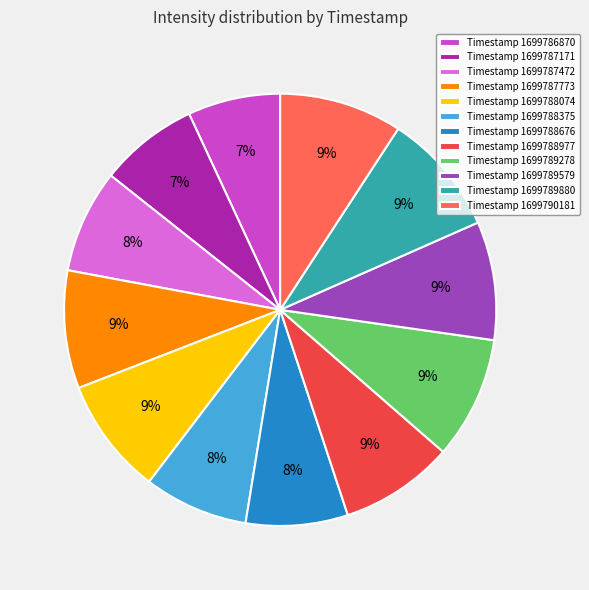

Count the number of slices in the pie.

12